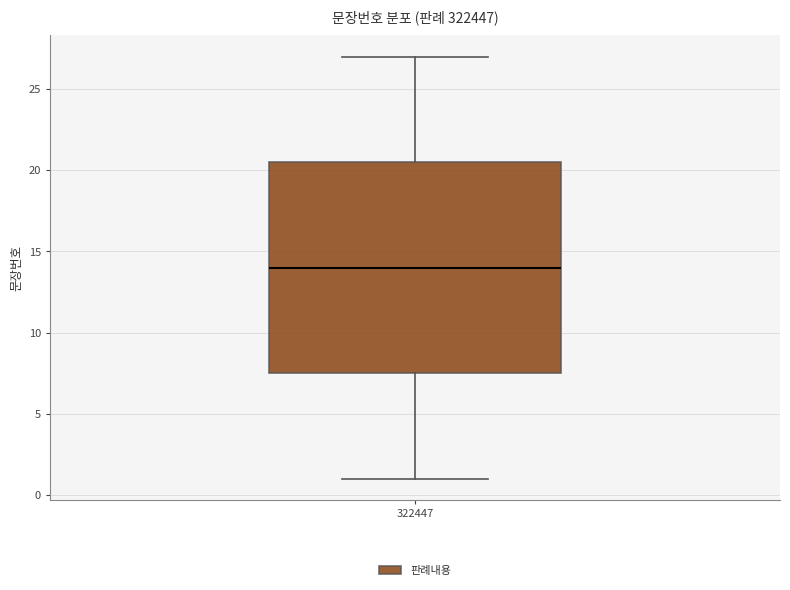

Transcribe this box plot: give where the median line is, the range the box spans, and where the two whiskers end, as read against the y-axis. The values are not printed on the chart, so give them approximately, as read against the axis.

median 14.0, box 7.5 to 20.5, whiskers 1.0 to 27.0